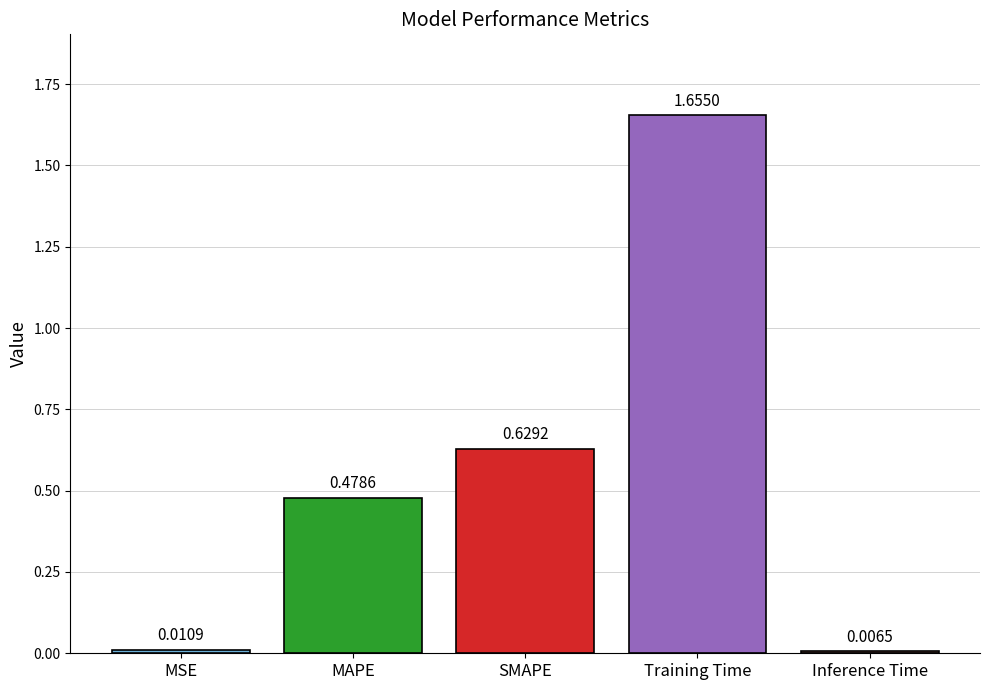

What is the label of the 3rd bar from the left?

SMAPE